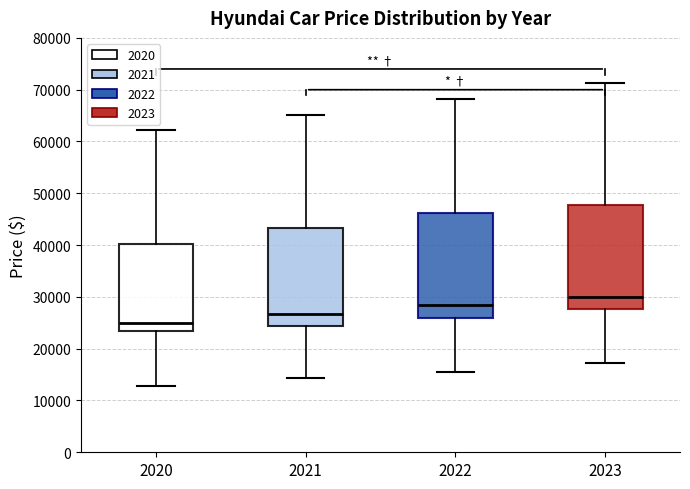

Reading left to right, transcribe this box plot: for each box, give where its median line is, the range the box spans, and where its two whiskers end, as read against the y-axis. The values are not printed on the chart, so give them approximately, as read against the axis.

2020: median 25000, box 23000 to 40000, whiskers 13000 to 62000
2021: median 27000, box 24000 to 43000, whiskers 14000 to 65000
2022: median 28000, box 26000 to 46000, whiskers 16000 to 68000
2023: median 30000, box 28000 to 48000, whiskers 17000 to 71000